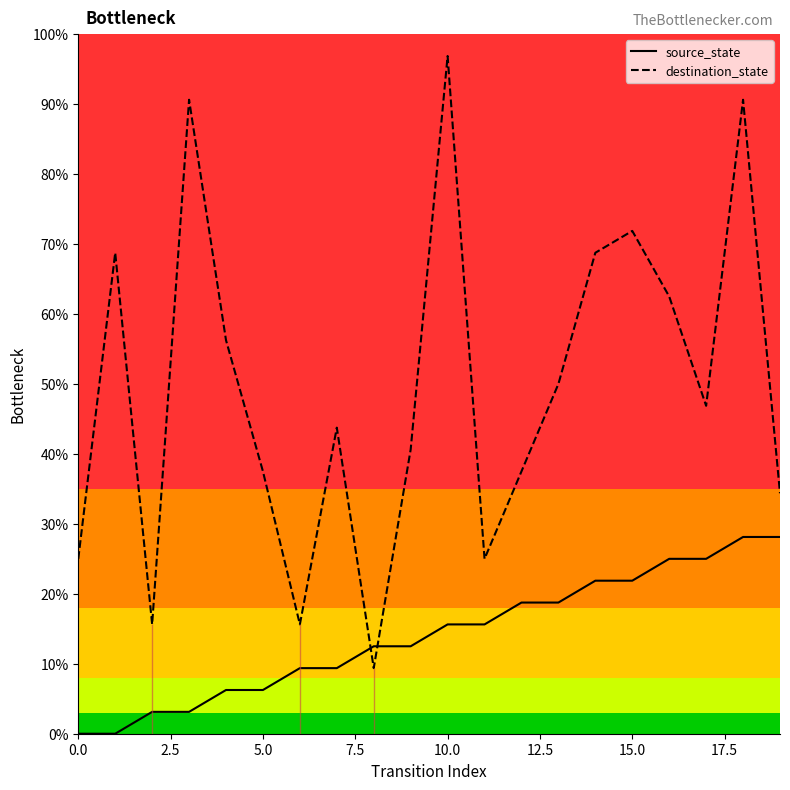

How many times do destination_state and source_state cross each other?

2